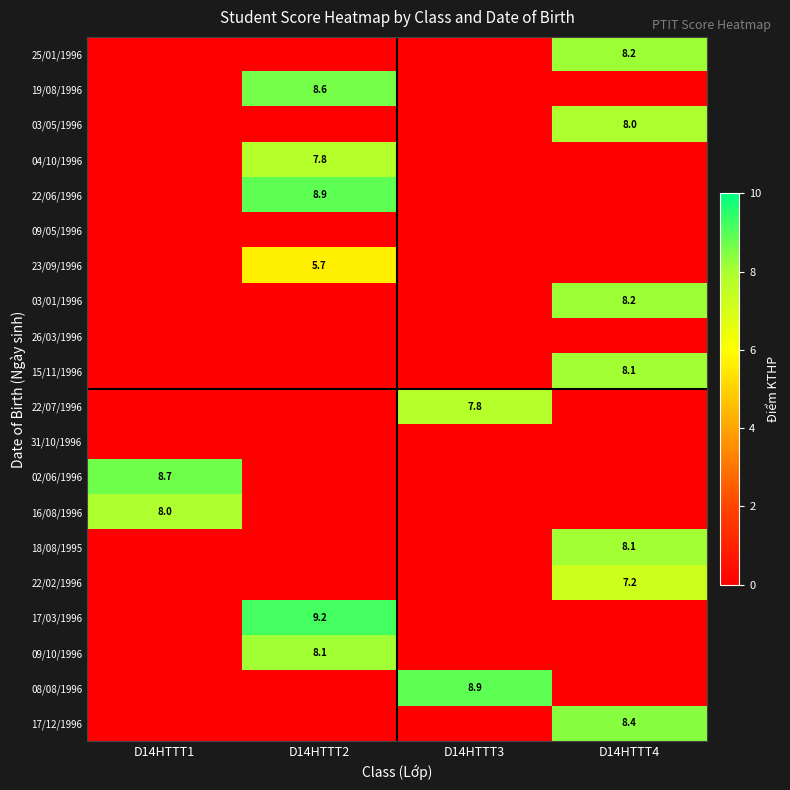

The value of 19/08/1996 at D14HTTT2 is 14.0. True or false?

False